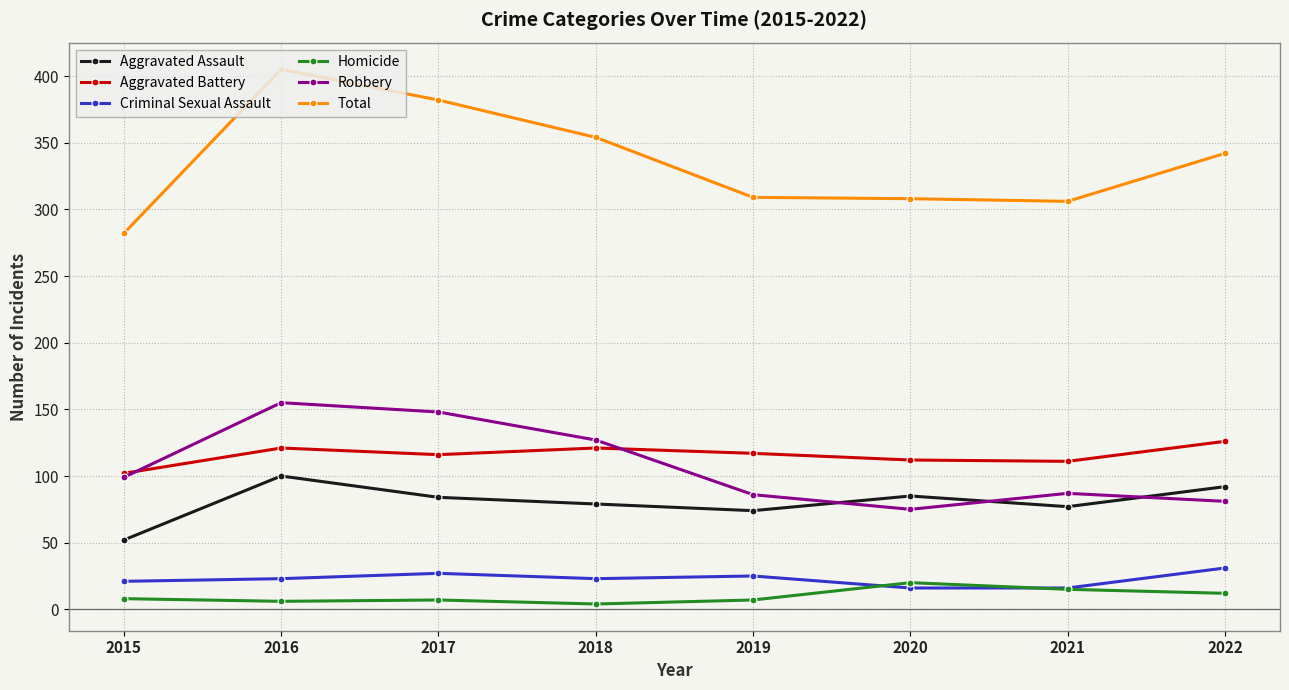

True or false: Homicide has a value of 7 at 2019.

True